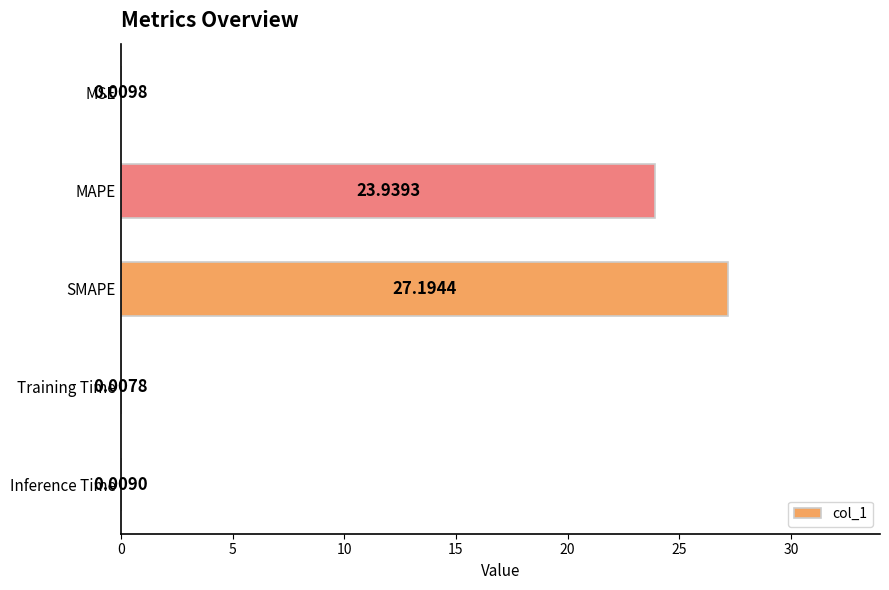

Between MAPE and SMAPE, which is larger?

SMAPE